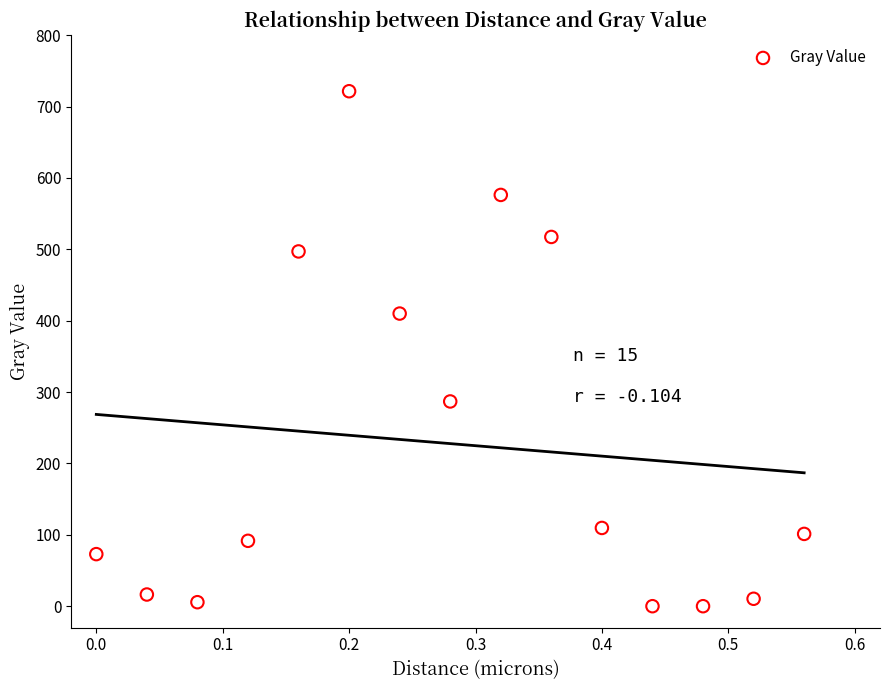

What is the range of X values (max minus min)?

0.6